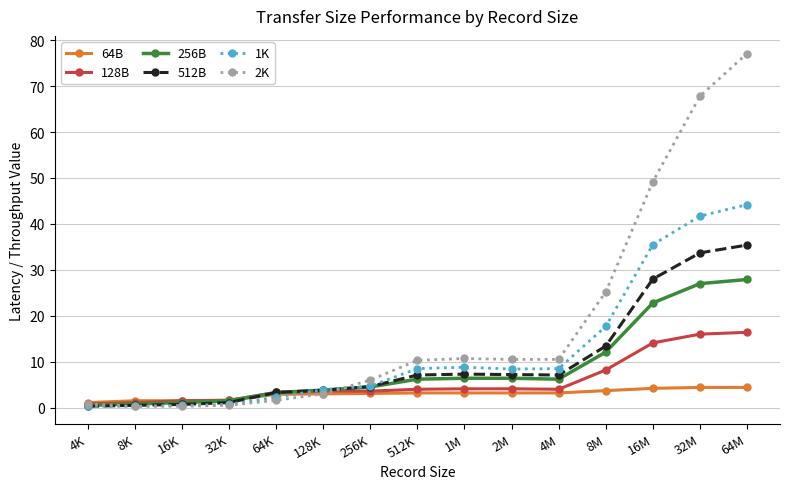

Read the 512B value at 32M.

33.7